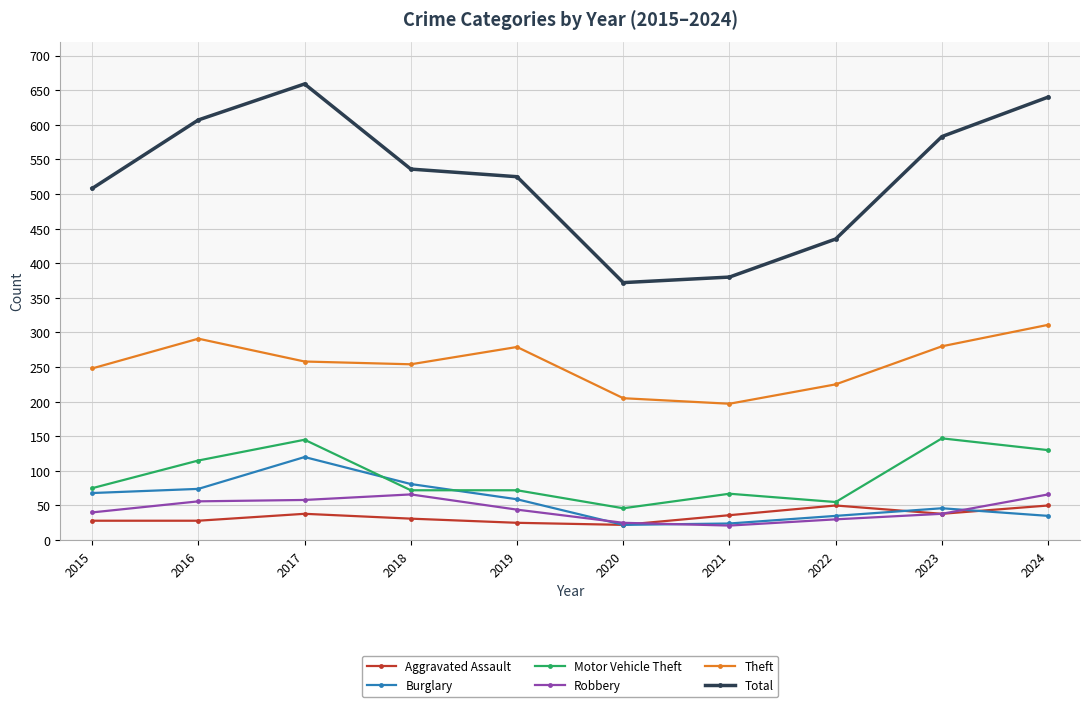

How many values in the Total series are below 536?

5